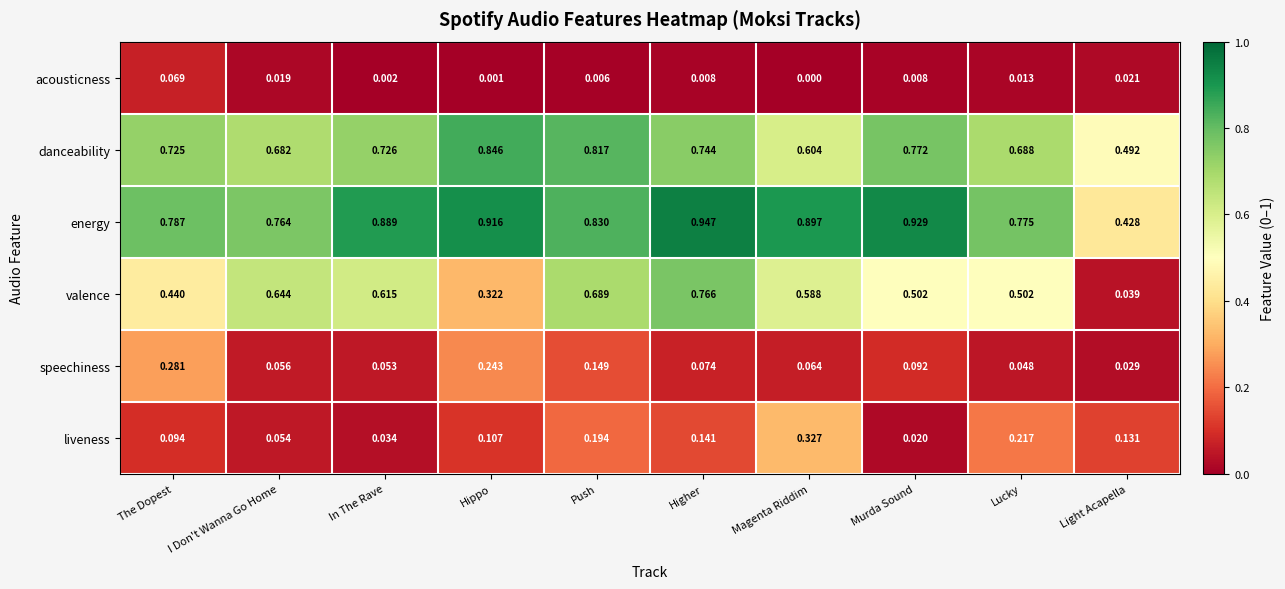

Which series has the largest total across all categories?

energy